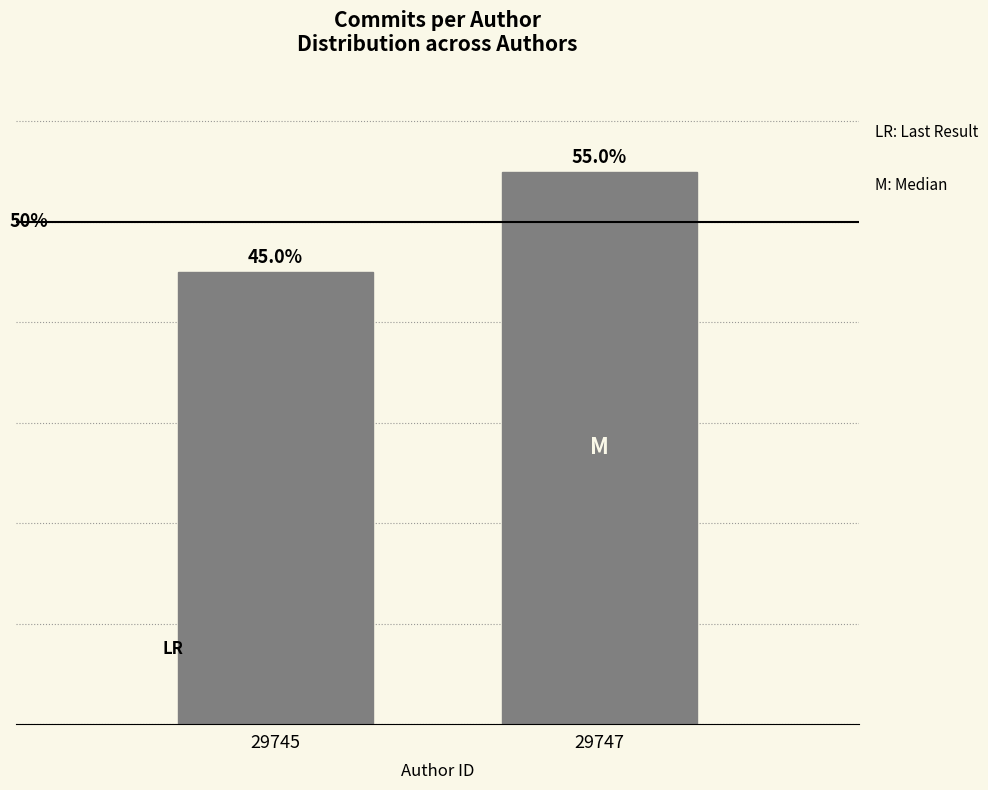

Rank the categories by value from highest to lowest.

29747, 29745